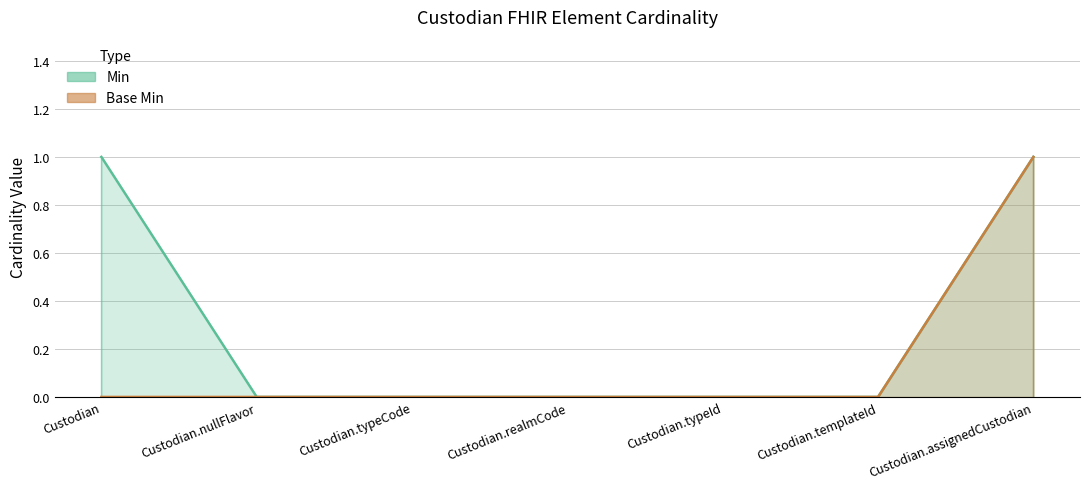

Which series has the largest total across all categories?

Min